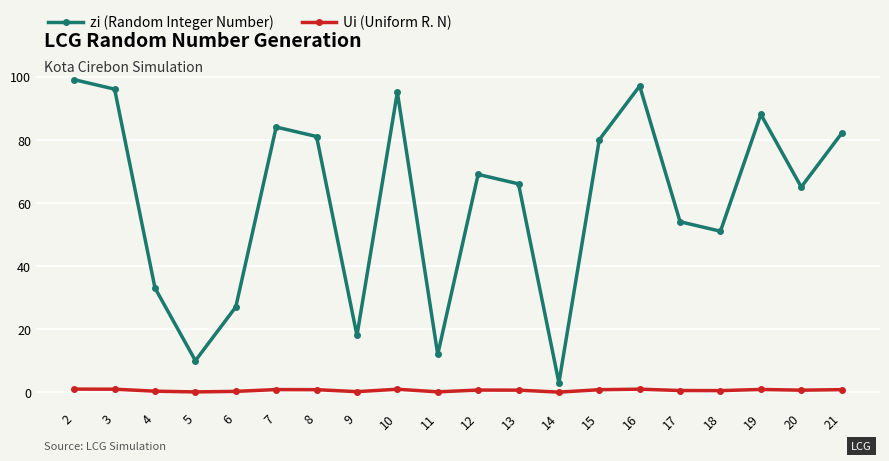

At 6, list the series in order from smallest to largest.

Ui (Uniform R. N), zi (Random Integer Number)